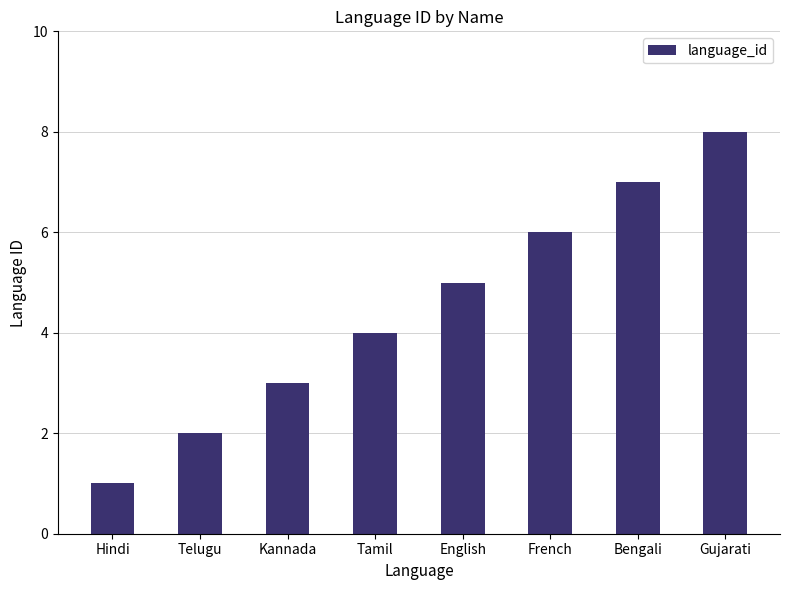

Reading left to right, transcribe all the data shown in this chart.

Hindi=1	Telugu=2	Kannada=3	Tamil=4	English=5	French=6	Bengali=7	Gujarati=8